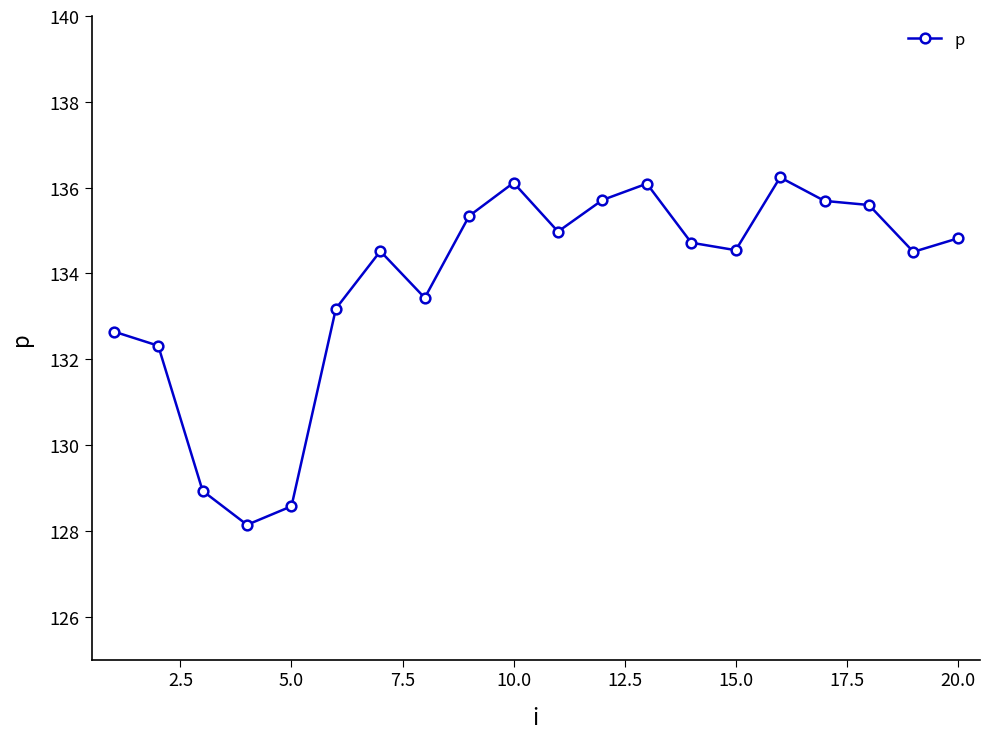

True or false: there are more than 1 points higher than both neighbors.

True